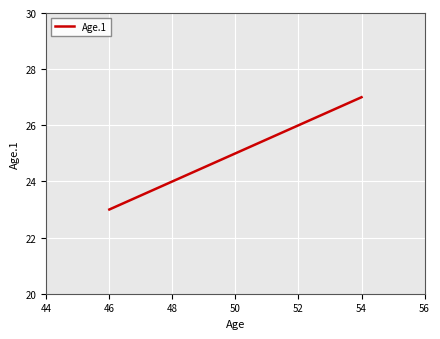

Which category has the lowest value across all series?

46